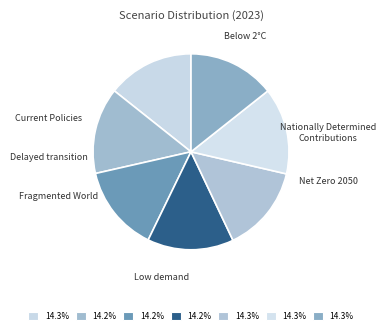

How many segments does this pie chart have?

7